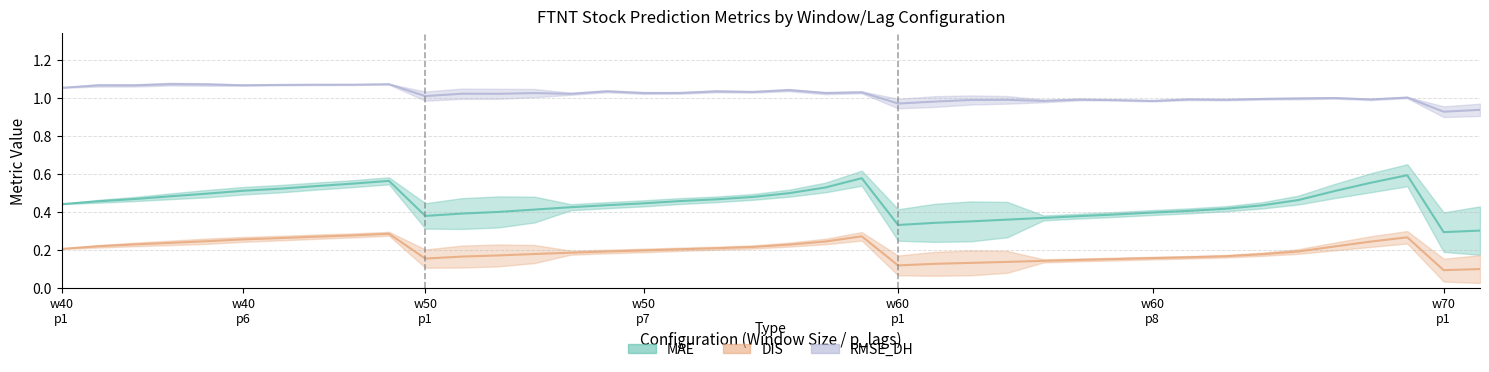

What is the value of the MAE point at the 15th from the left?

0.4